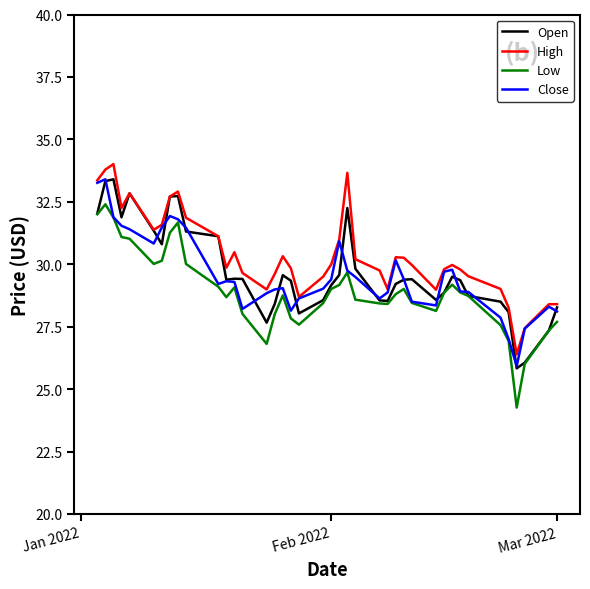

What is the smallest value displayed?

24.3